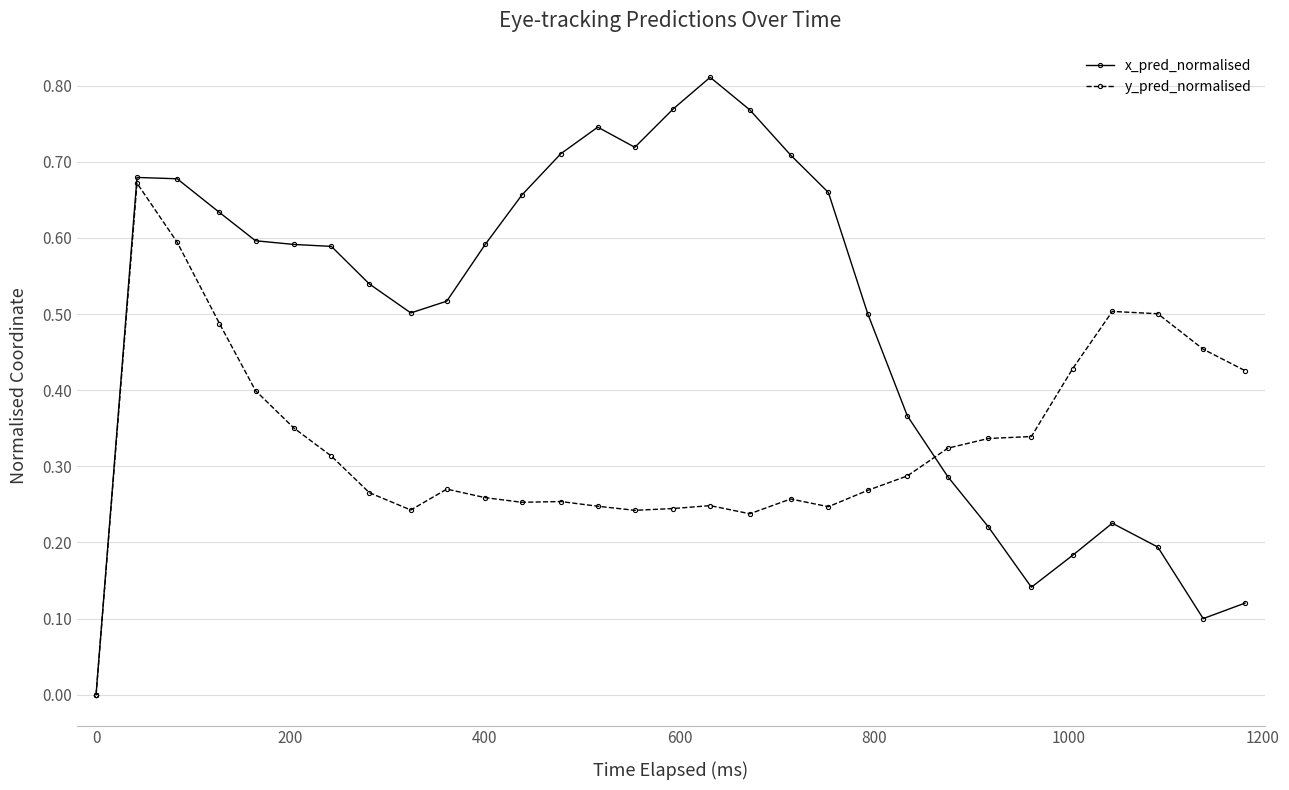

Which series has the largest total across all categories?

x_pred_normalised